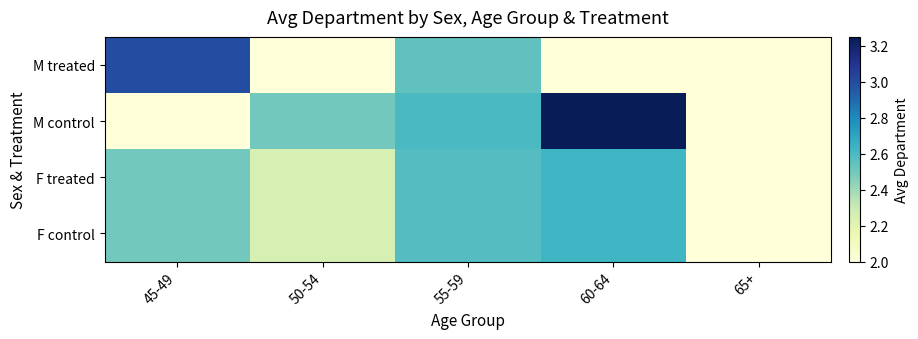

What is the total value across all series at 60-64?

10.5